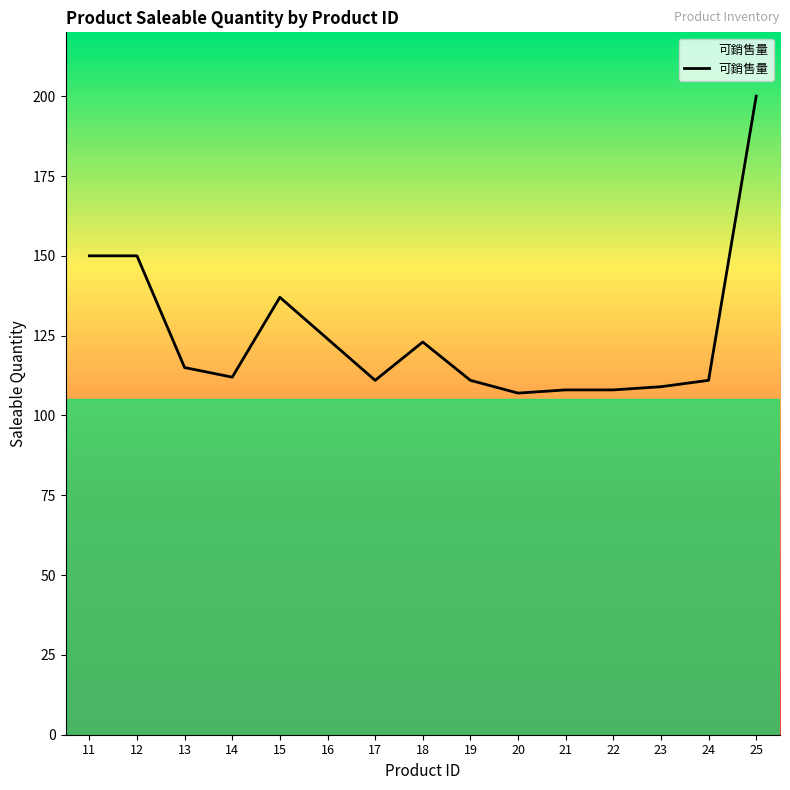

The chart shows a value of 130 at 25. True or false?

False